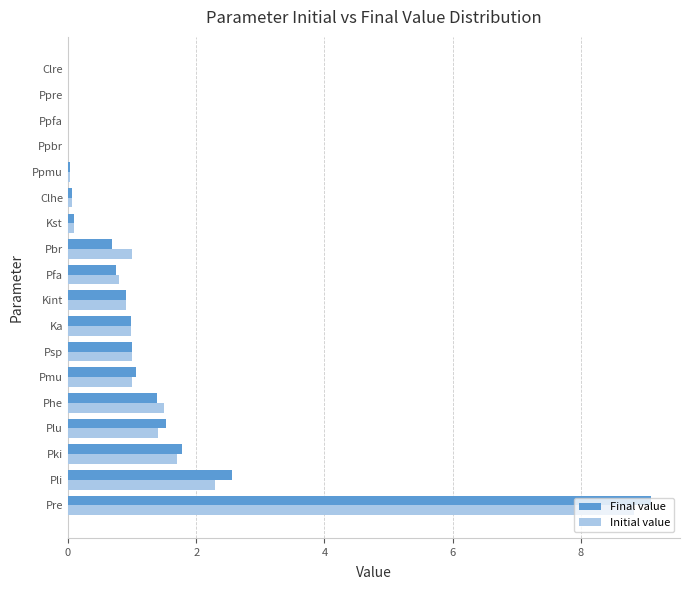

At which label is Initial value closest to 4?

Pli